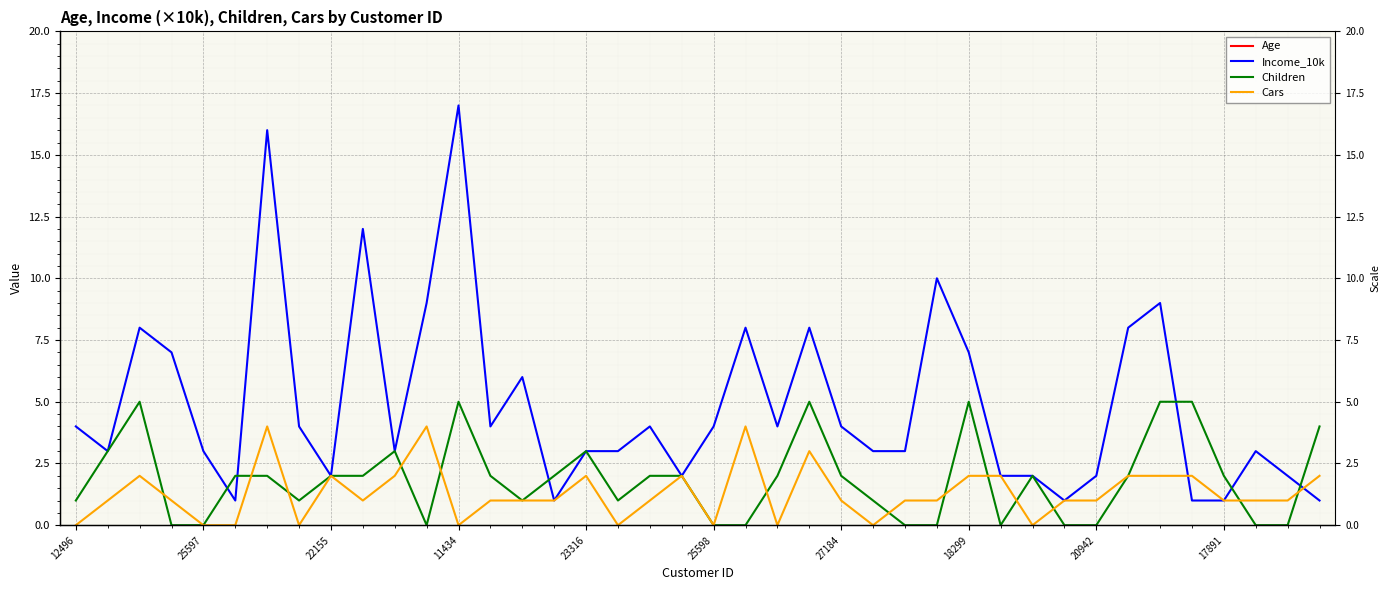

At how many categories does at least one series exceed 1?

40